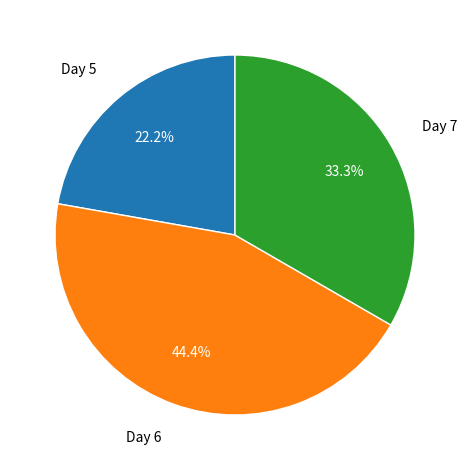

Is there a majority slice in this chart?

No